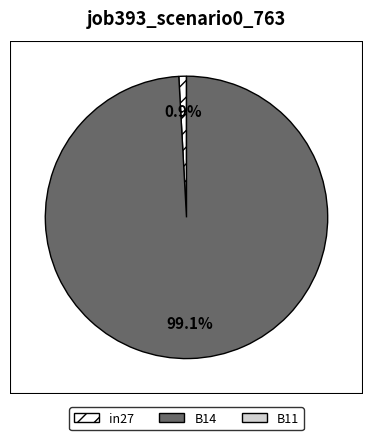

How many slices are in this pie chart?

2